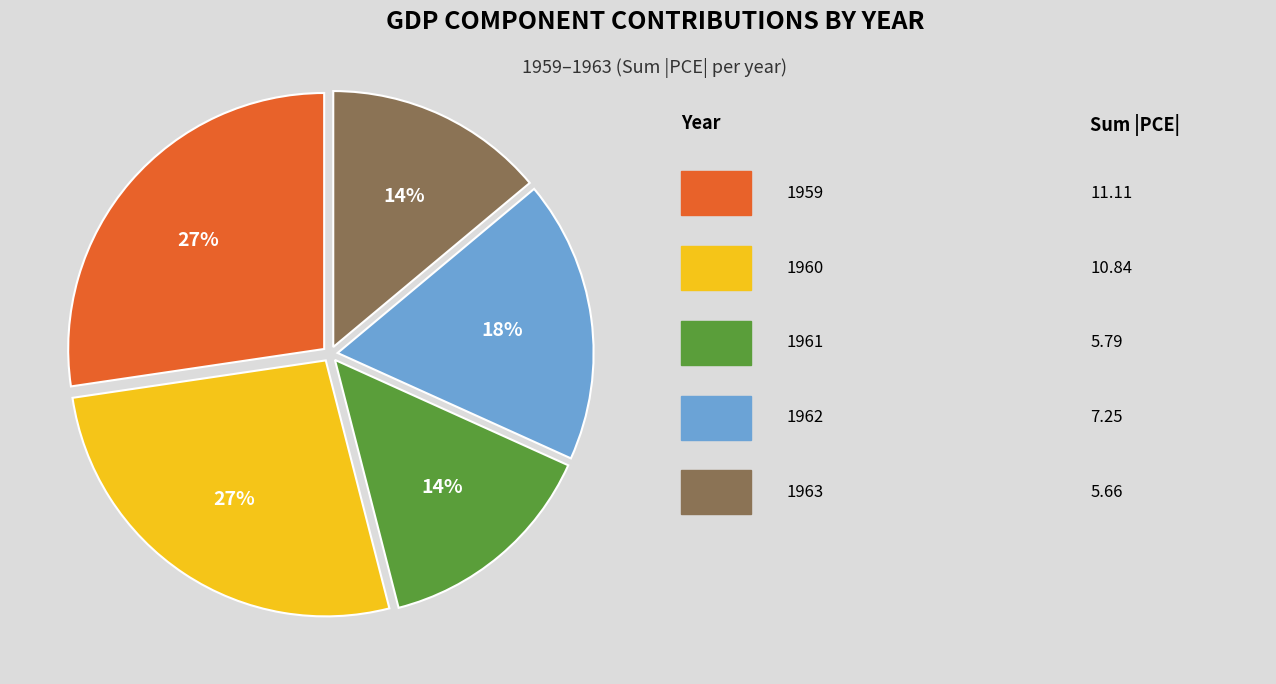

How many slices are in this pie chart?

5